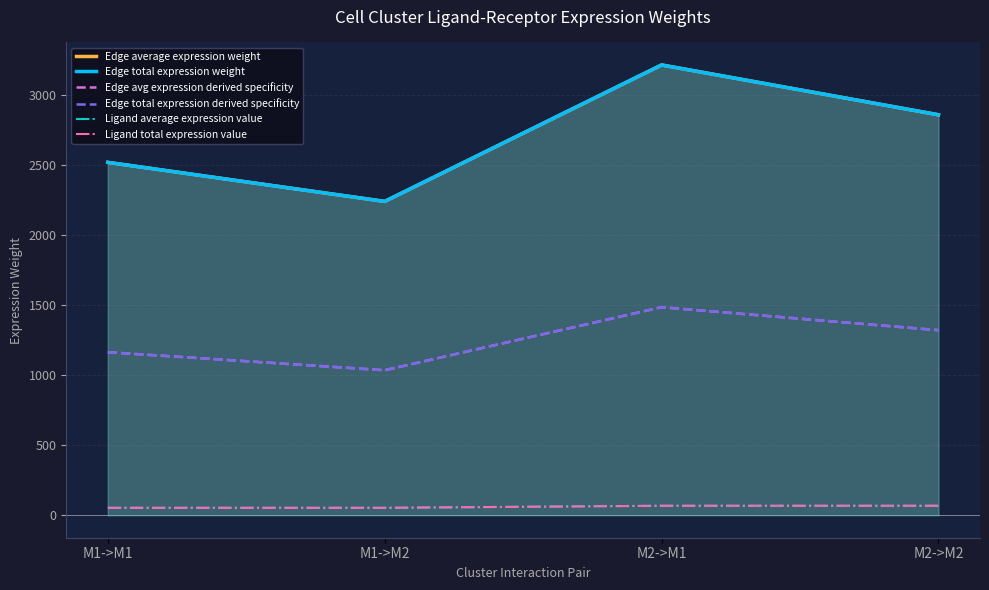

Where is the first local minimum for Edge total expression weight?

M1->M2